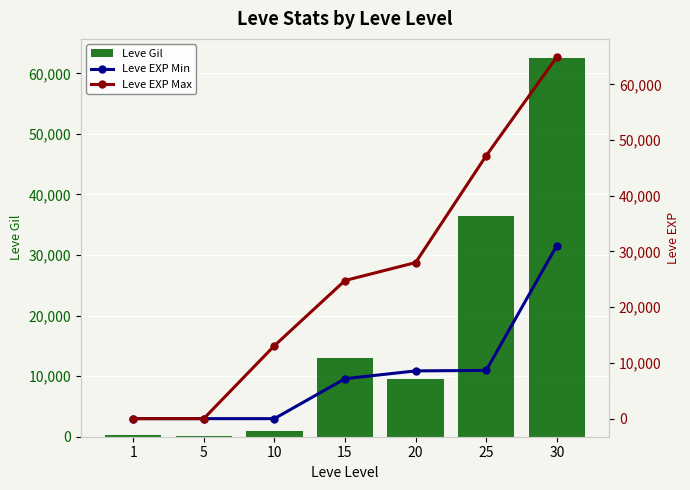

The value of Leve EXP Max at 15 is 43829. True or false?

False